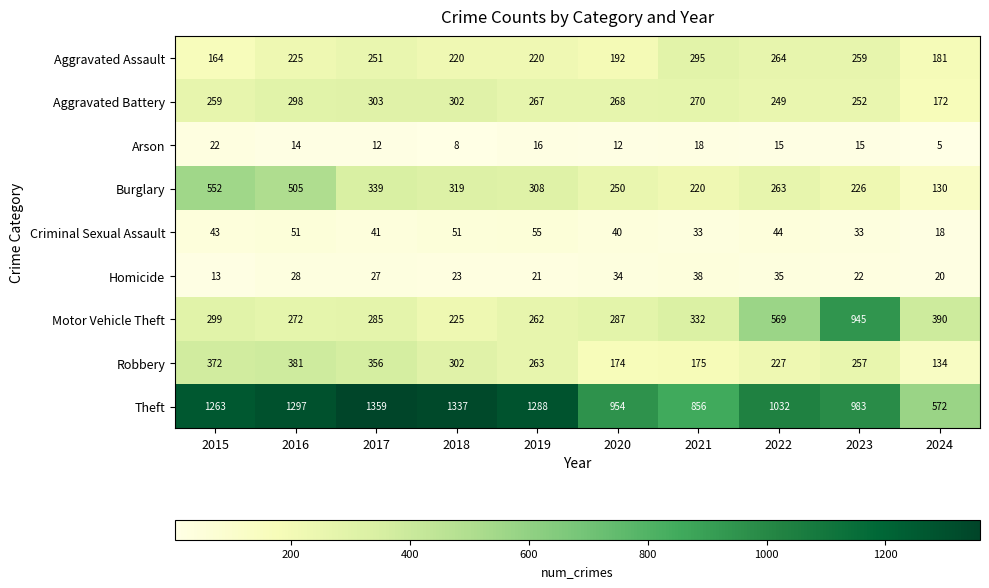

What is the sum of the Aggravated Battery values at 2015 and 2016?

557